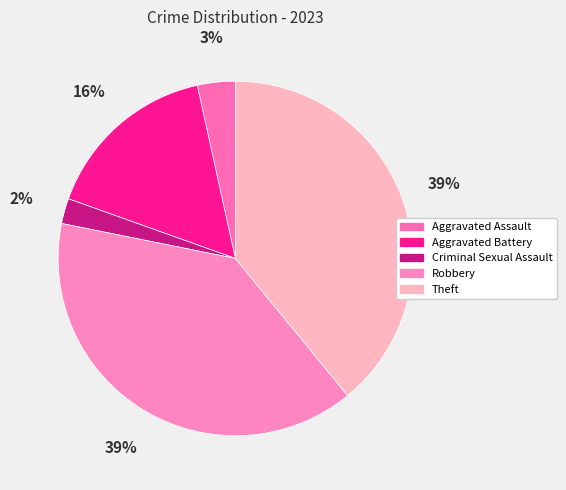

Count the number of slices in the pie.

5